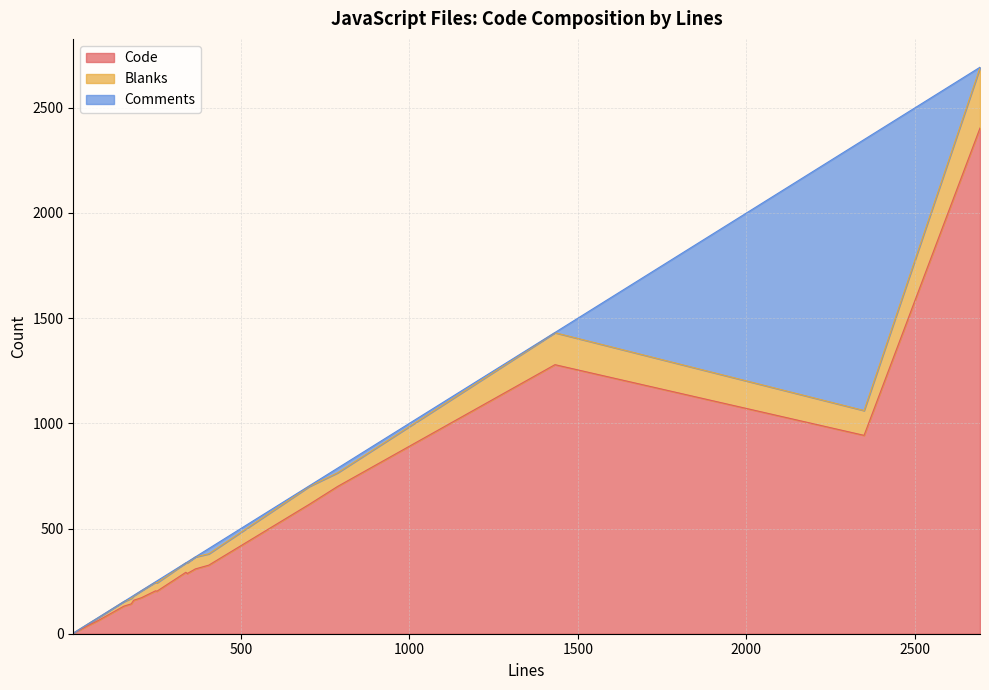

What is the highest value of the Blanks series?

287